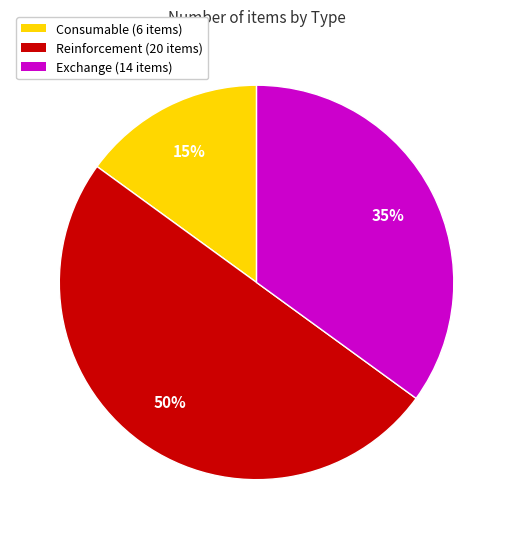

What is the ratio of the value at Reinforcement to the value at Exchange?

1.4